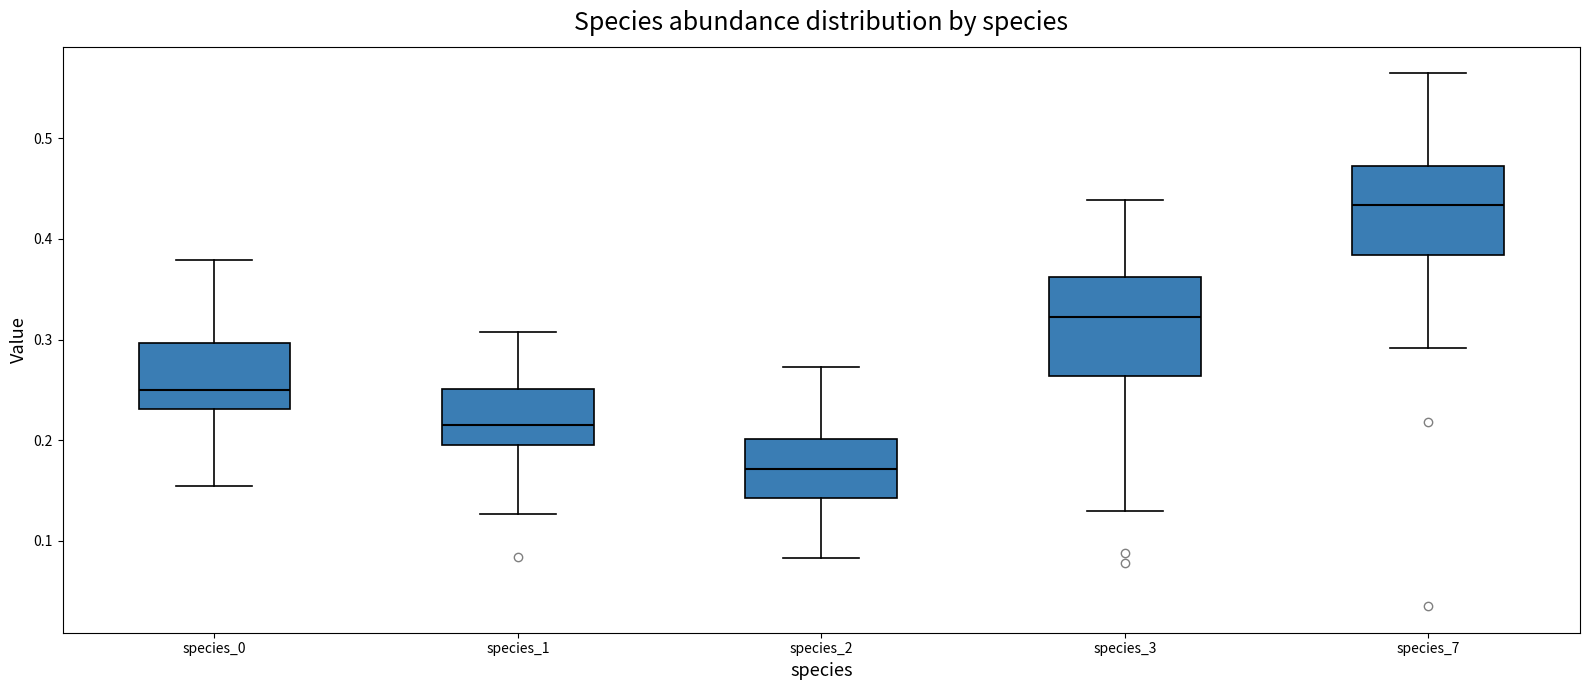

Which box has the highest median line?

species_7